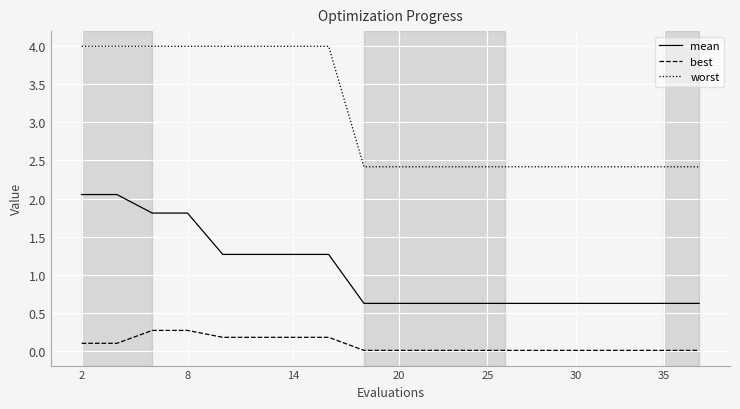

Which series has the largest range (max minus min)?

worst